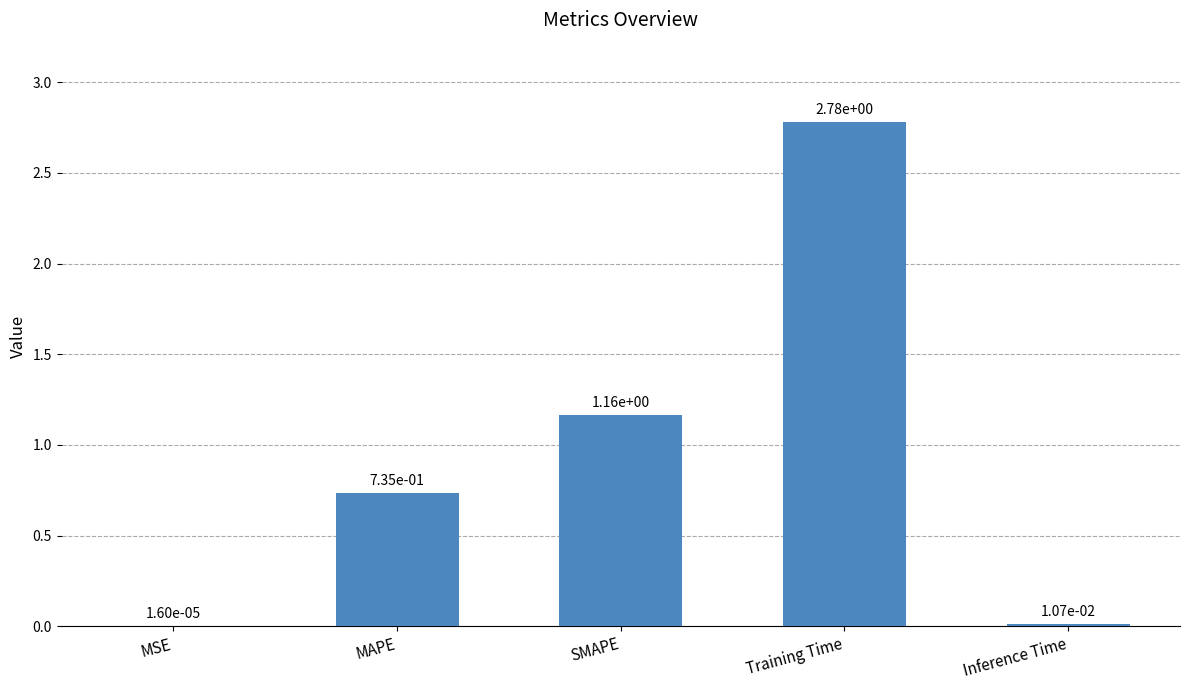

Which label corresponds to the largest value in the chart?

Training Time